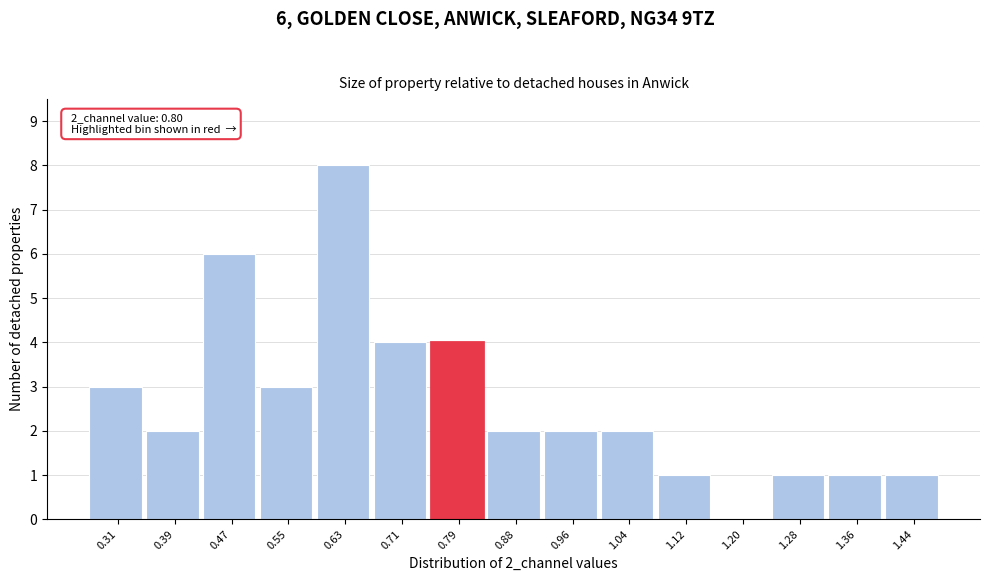

Reading left to right, transcribe all the data shown in this chart.

0.31=3	0.39=2	0.47=6	0.55=3	0.63=8	0.71=4	0.79=4	0.88=2	0.96=2	1.04=2	1.12=1	1.20=0	1.28=1	1.36=1	1.44=1